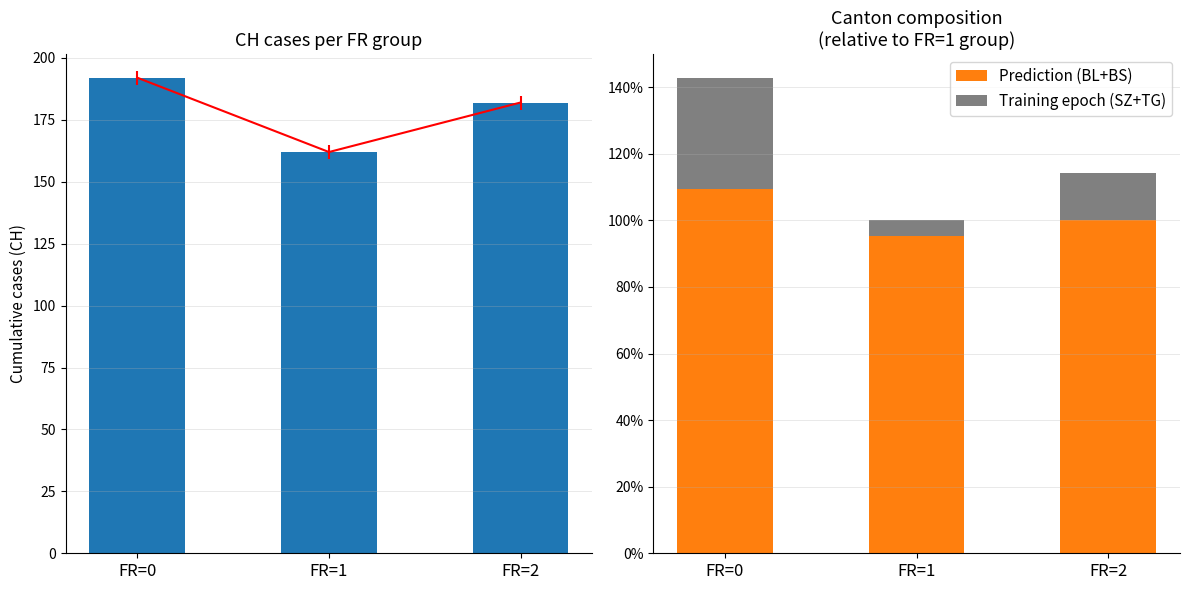

How many data points in BL+BS (Prediction) are less than 100?

1